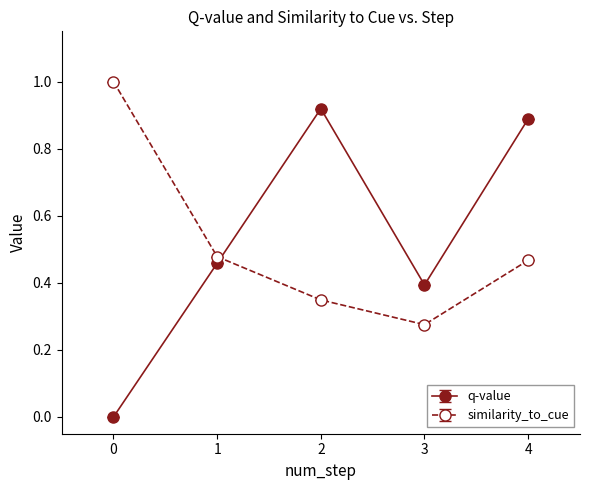

What is the difference between the highest and lowest values at 2?

0.6